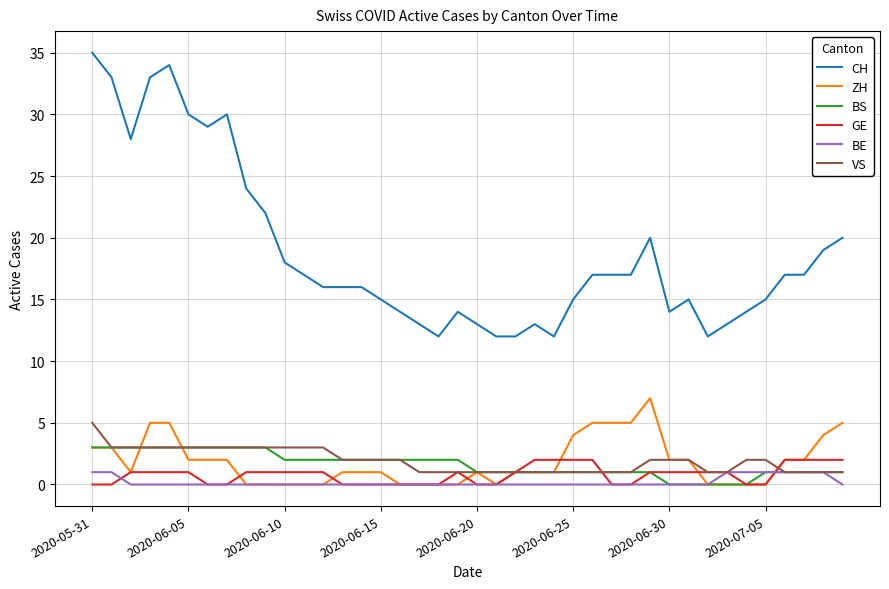

Which series has the widest spread of values?

CH